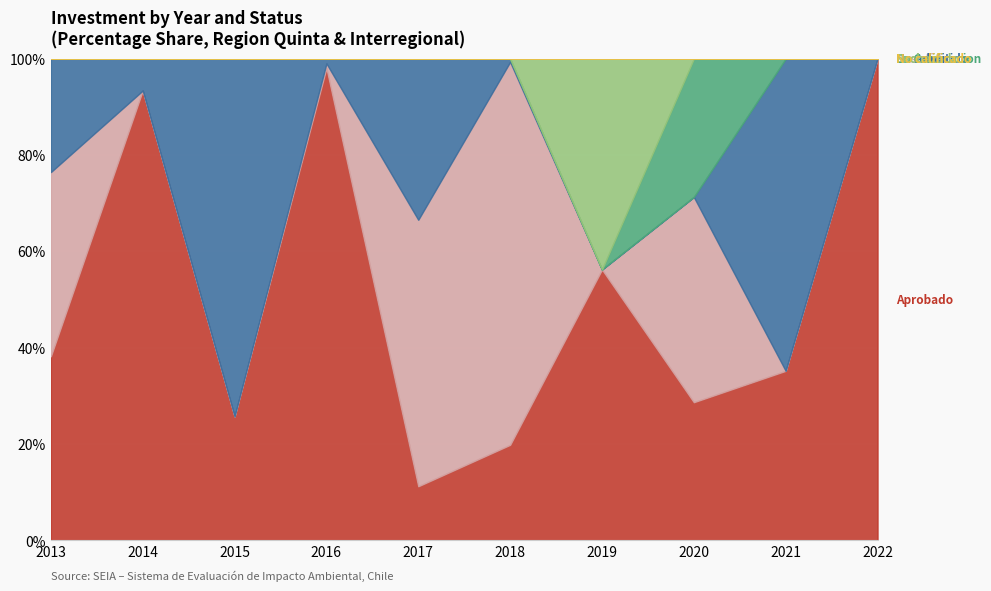

What is the total value across all series at 2013?

100.0